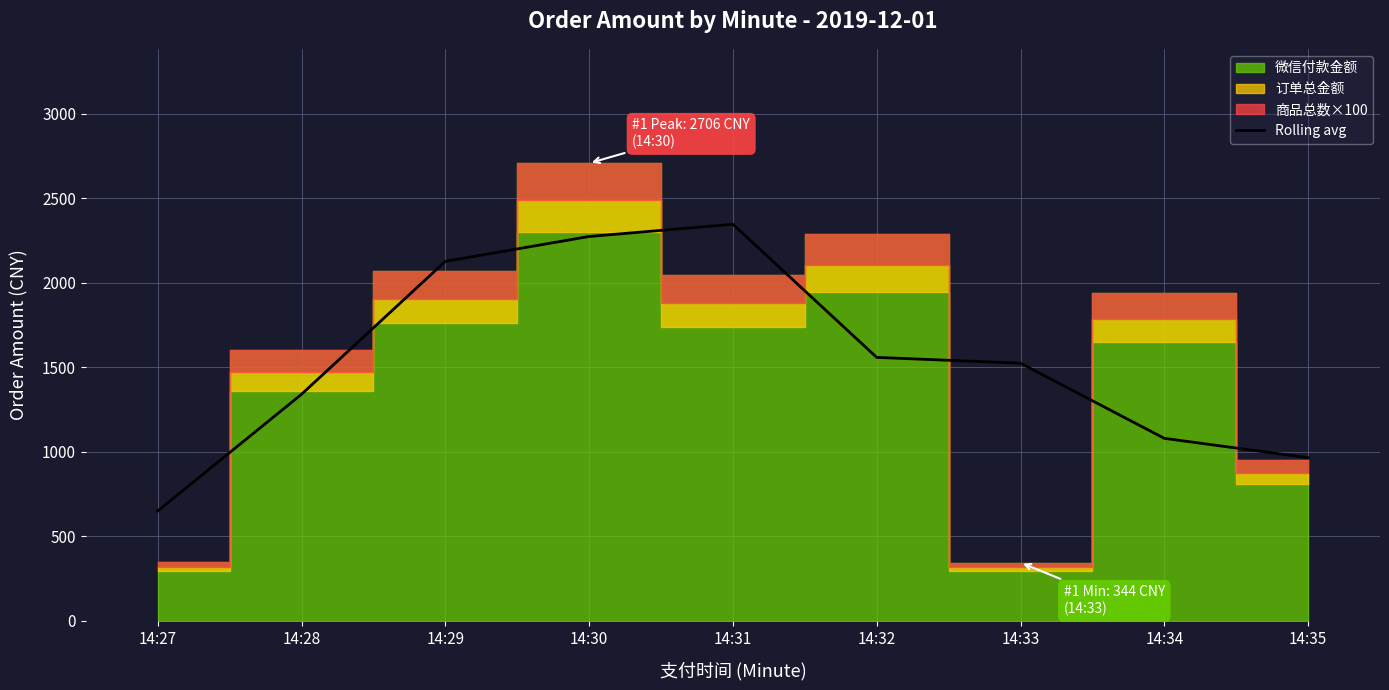

What is the average value?

1539.6